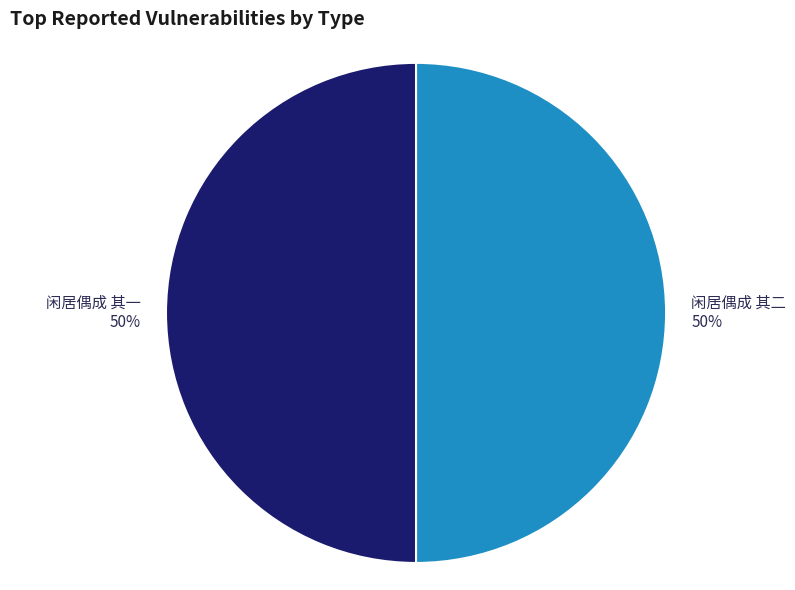

How many segments does this pie chart have?

2